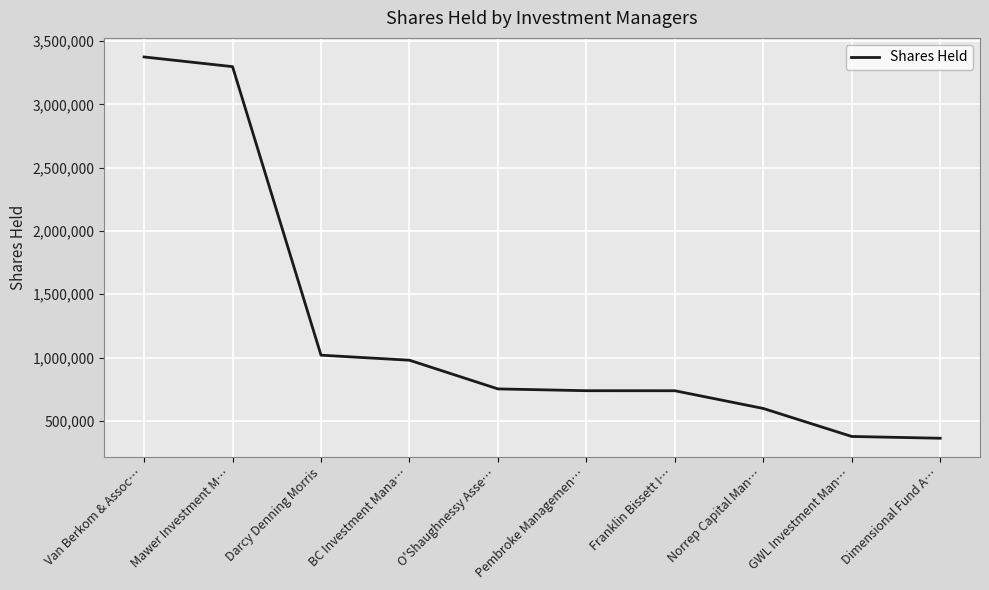

Which has a higher value, Mawer Investment M… or O'Shaughnessy Asse…?

Mawer Investment M…